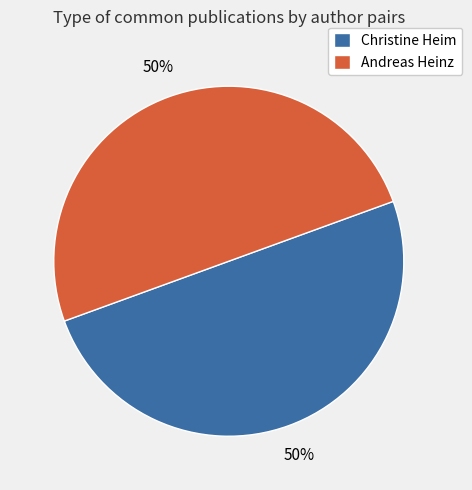

Count the number of slices in the pie.

2